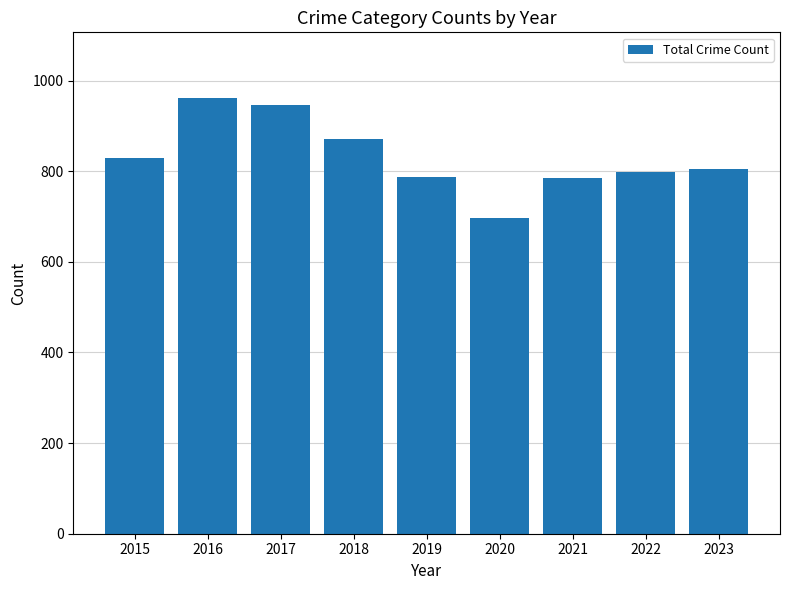

What is the ratio of the value at 2019 to the value at 2022?

1.0